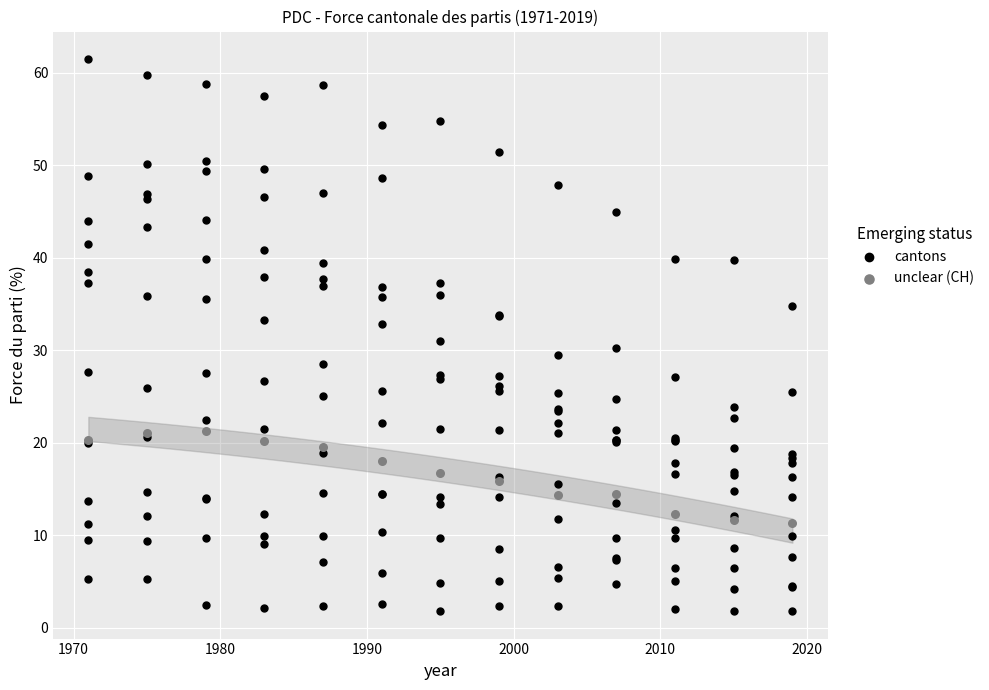

Which series has the widest spread of Y values?

cantons